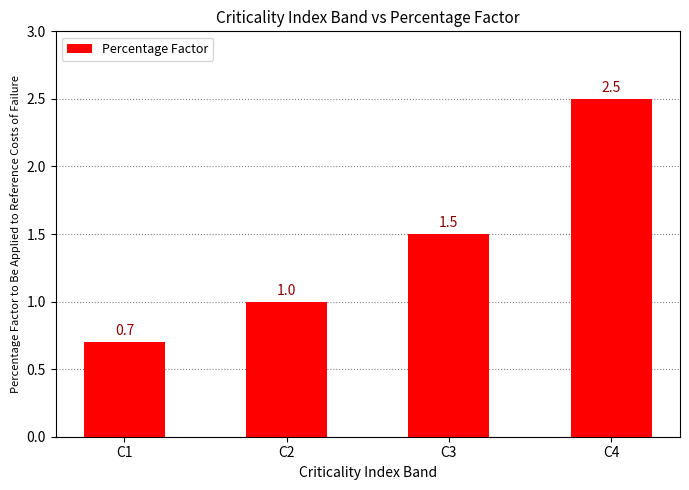

Which has a higher value, C2 or C4?

C4